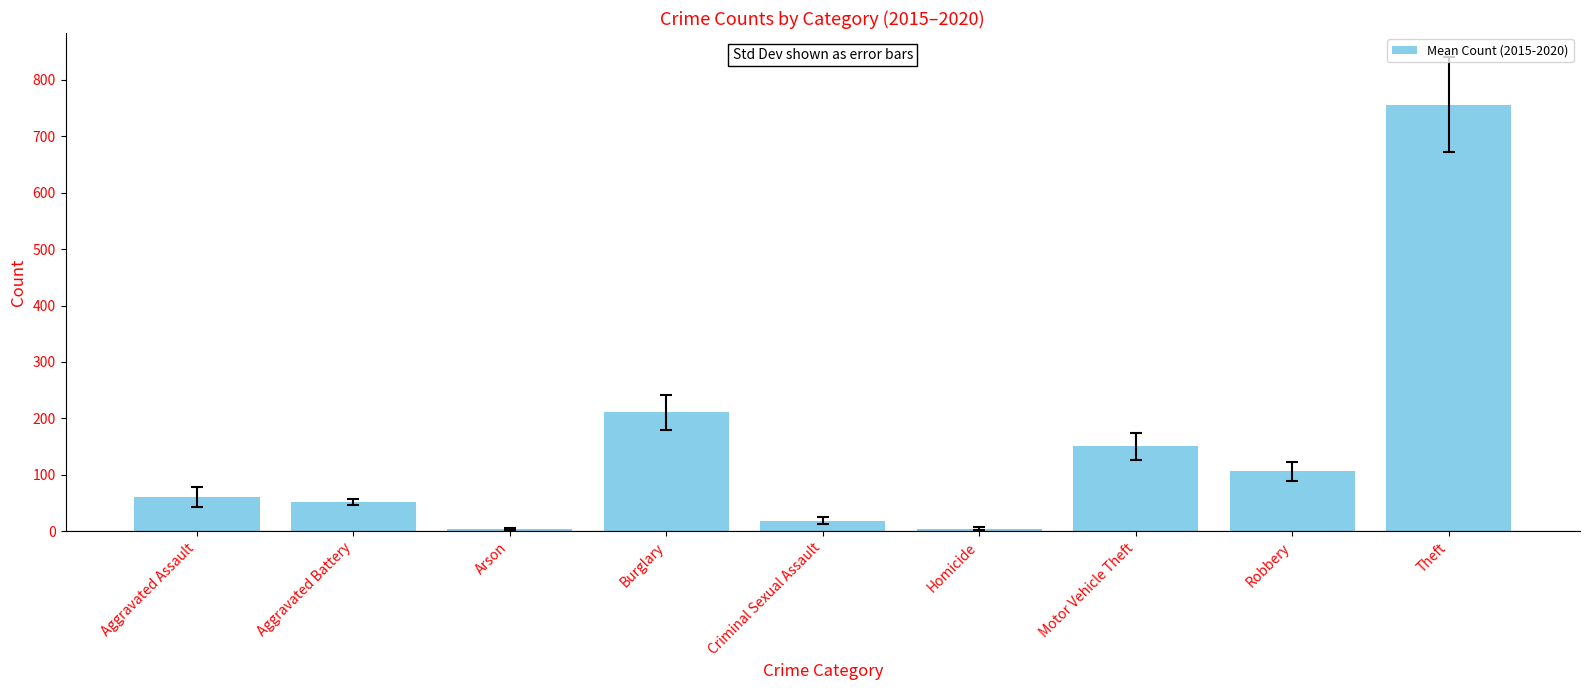

True or false: the data shows 18.8 at Criminal Sexual Assault.

True